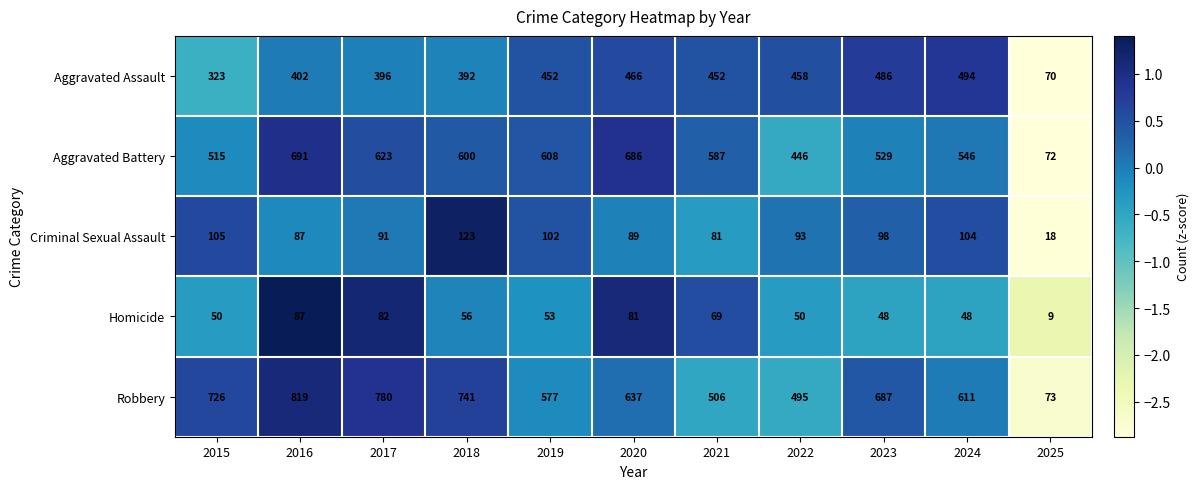

Count the number of data series in this chart.

5